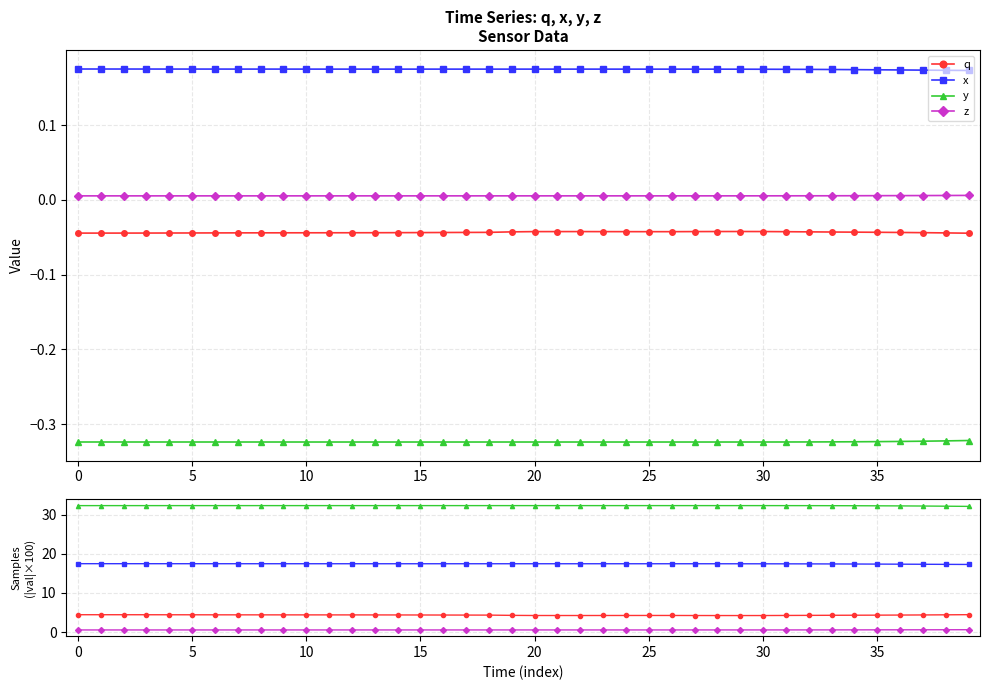

The value of q at 38 is 1.6. True or false?

False